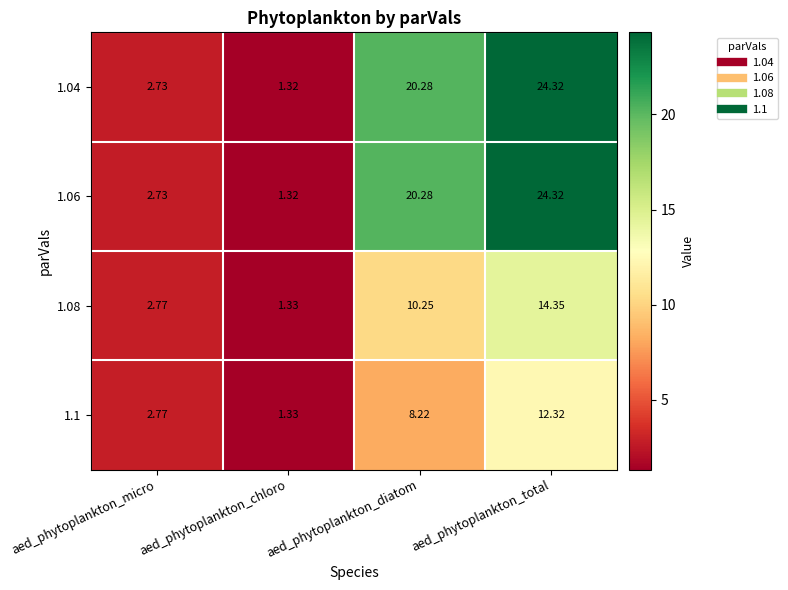

At which label does 1.08 first exceed 10?

aed_phytoplankton_diatom